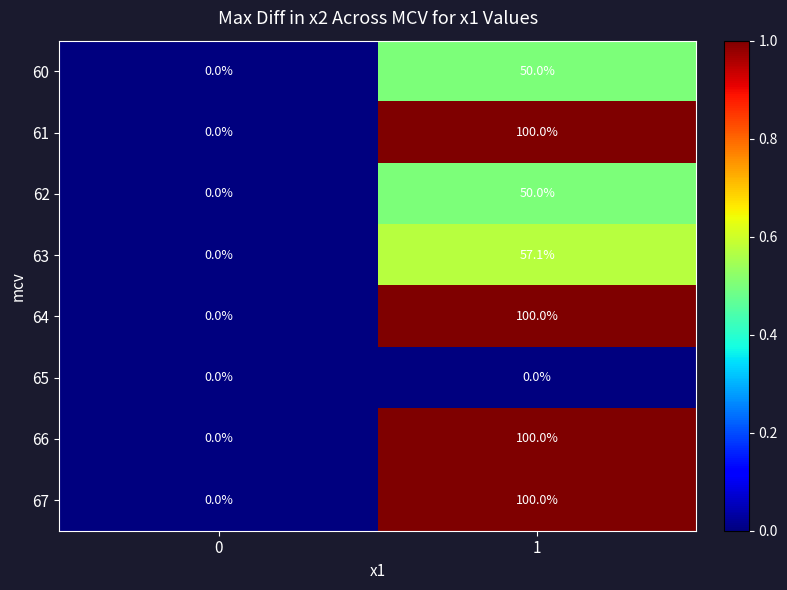

Is the value of 65 at 1 greater than the value of 62 at 1?

No